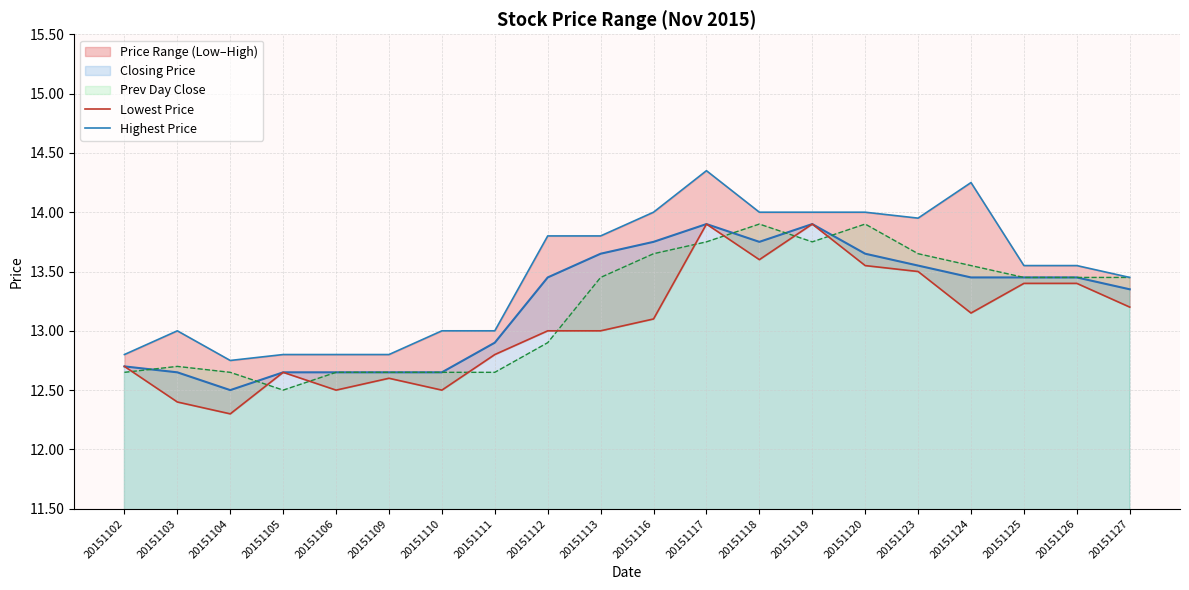

At which label does Lowest Price reach its peak?

20151117